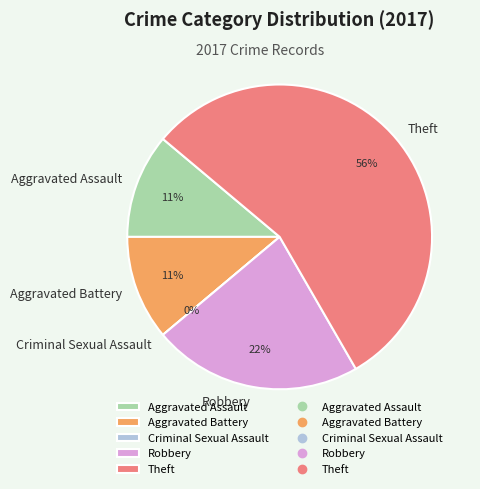

Which has a higher value, Criminal Sexual Assault or Robbery?

Robbery